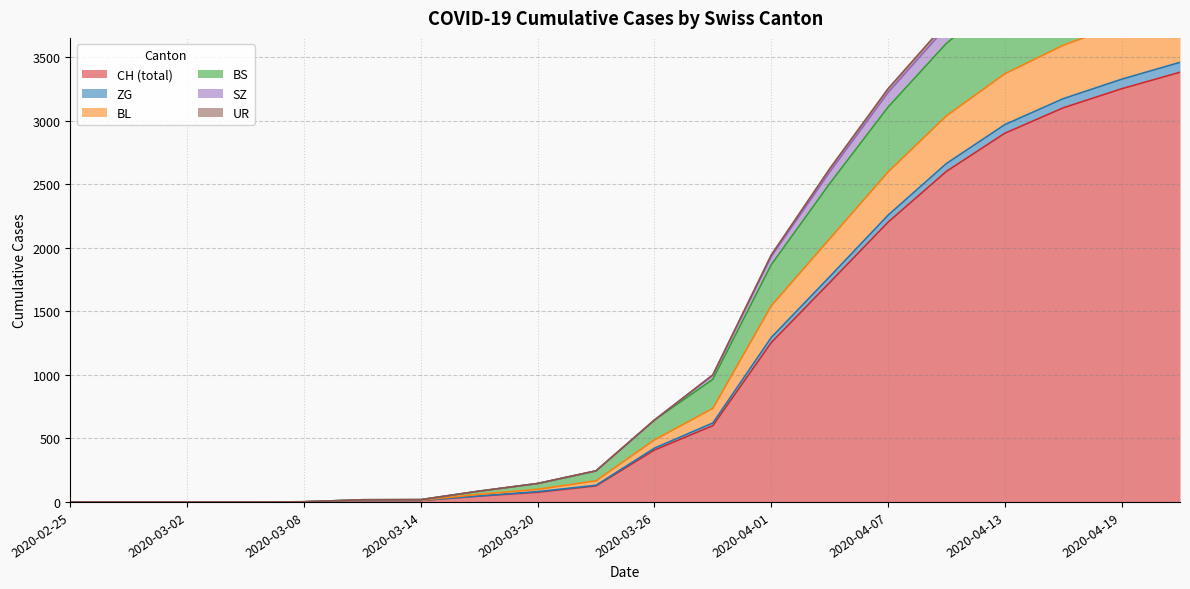

True or false: ZG and SZ cross at least once.

False